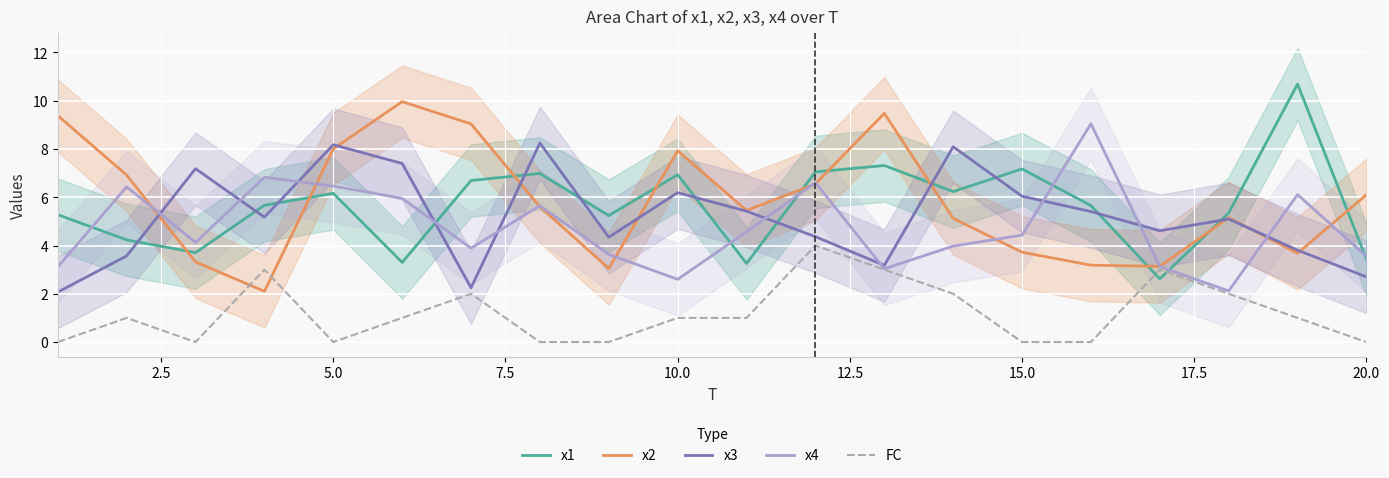

Does the chart display data point markers on the line(s)?

No